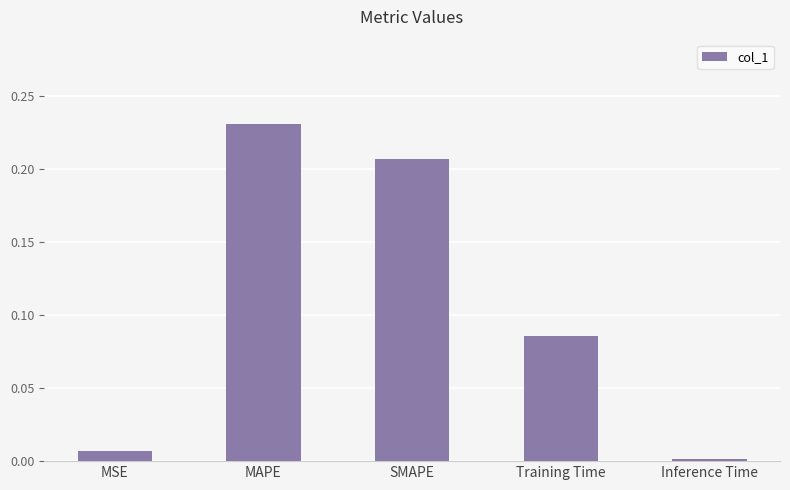

What is the label of the 1st bar from the right?

Inference Time